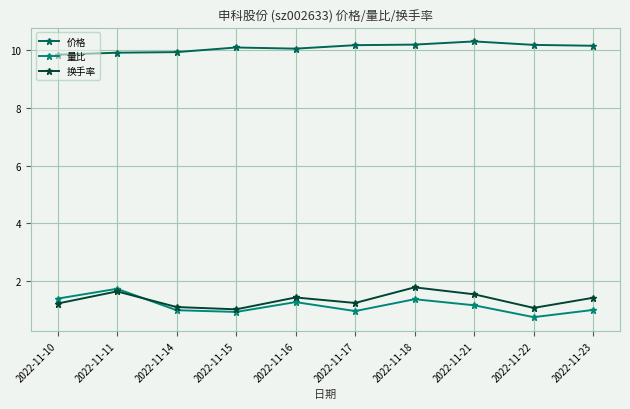

Is this an area chart (filled region under the line)?

No